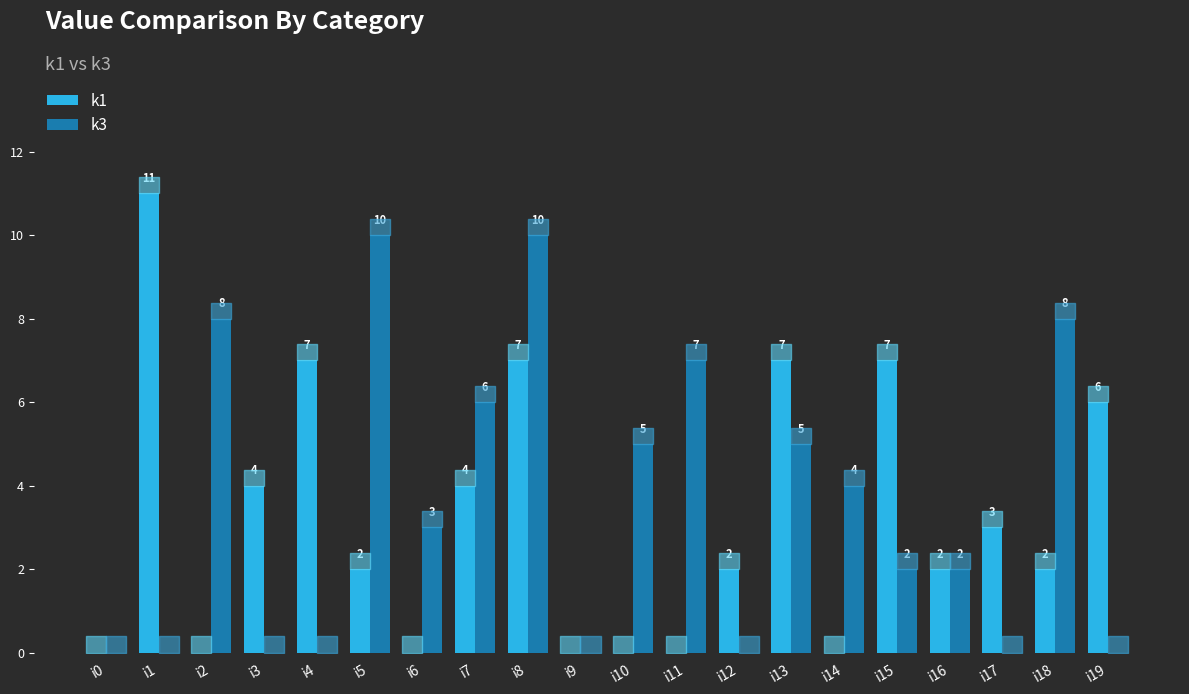

Reading right to left, extract all data points from this chart.

k1: 6	2	3	2	7	0	7	2	0	0	0	7	4	0	2	7	4	0	11	0
k3: 0	8	0	2	2	4	5	0	7	5	0	10	6	3	10	0	0	8	0	0